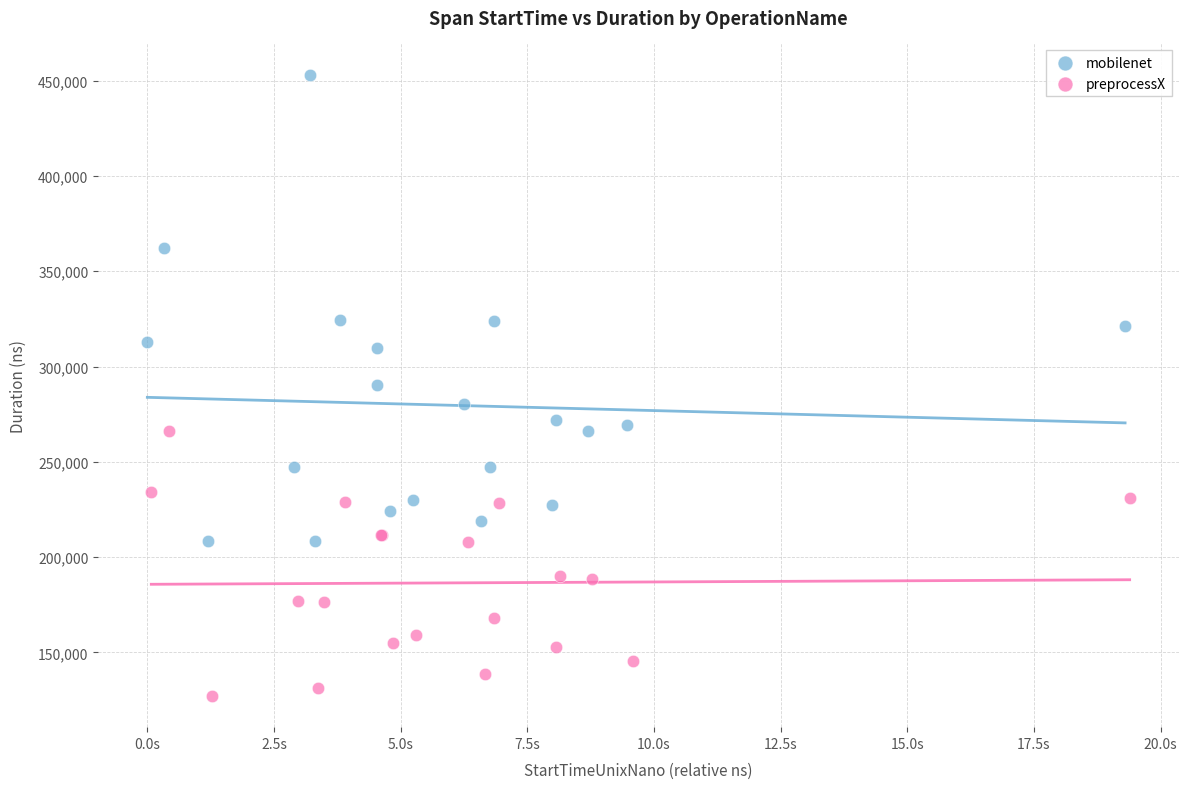

Which series has the largest Y range (max minus min)?

mobilenet